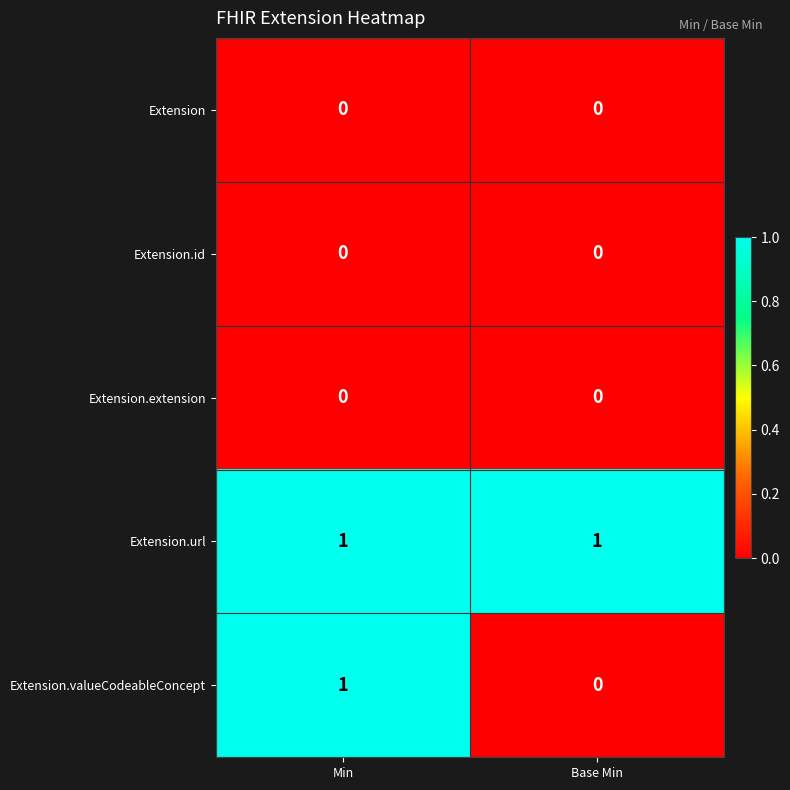

Between Min and Base Min, which series saw the biggest shift?

Extension.valueCodeableConcept